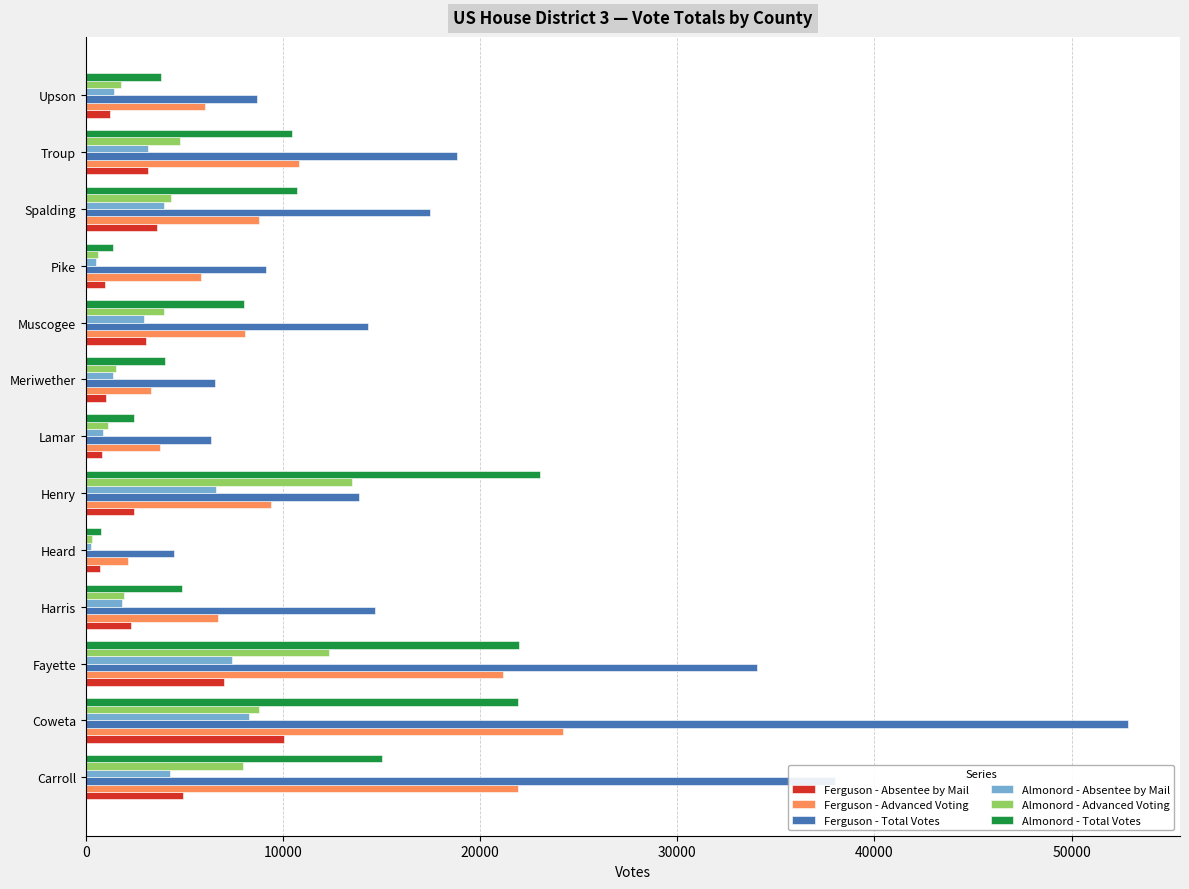

What is the difference between the highest and lowest values at Harris?

12789